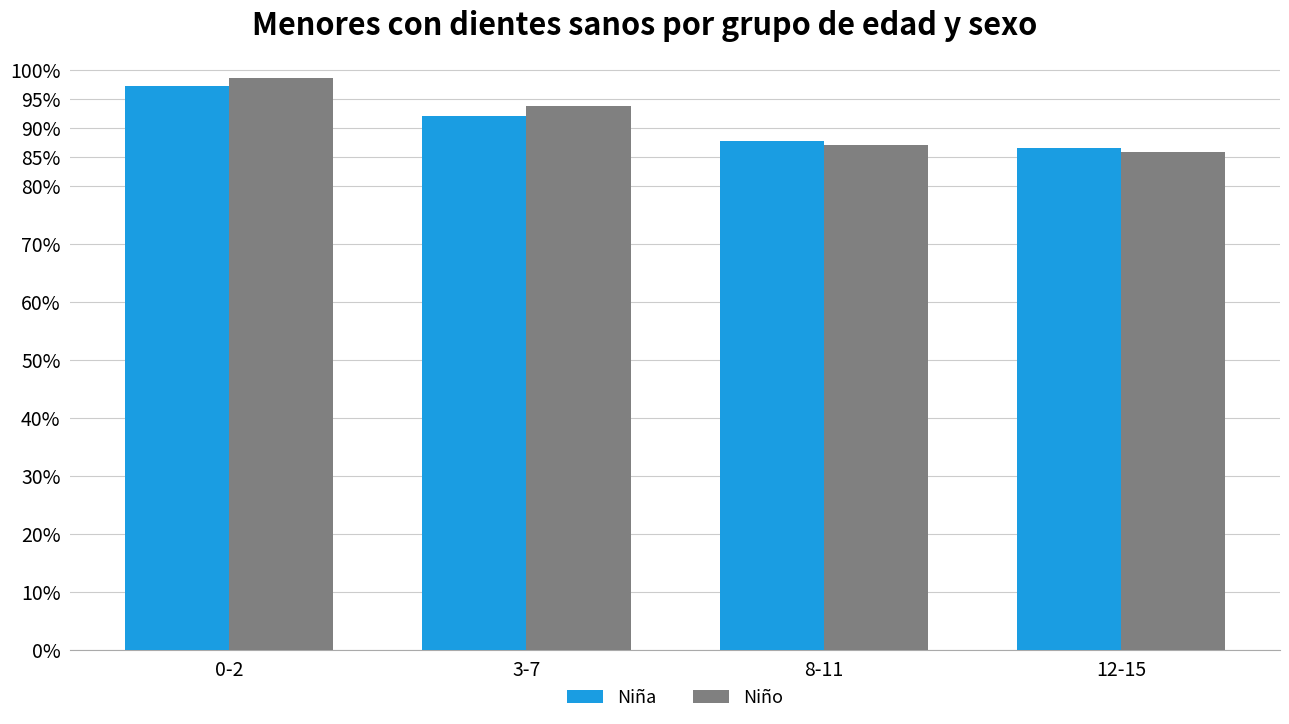

What is the label of the 3rd bar from the left?

8-11